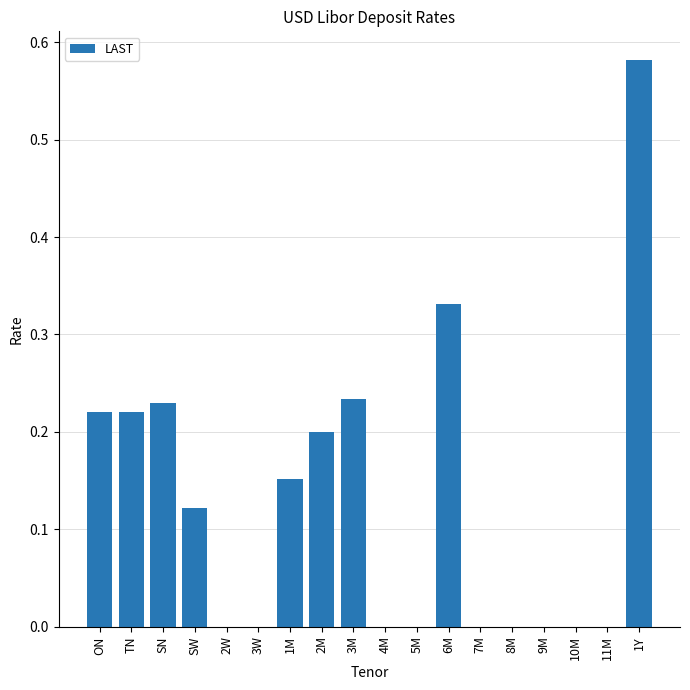

Which category has the highest value across all series?

1Y